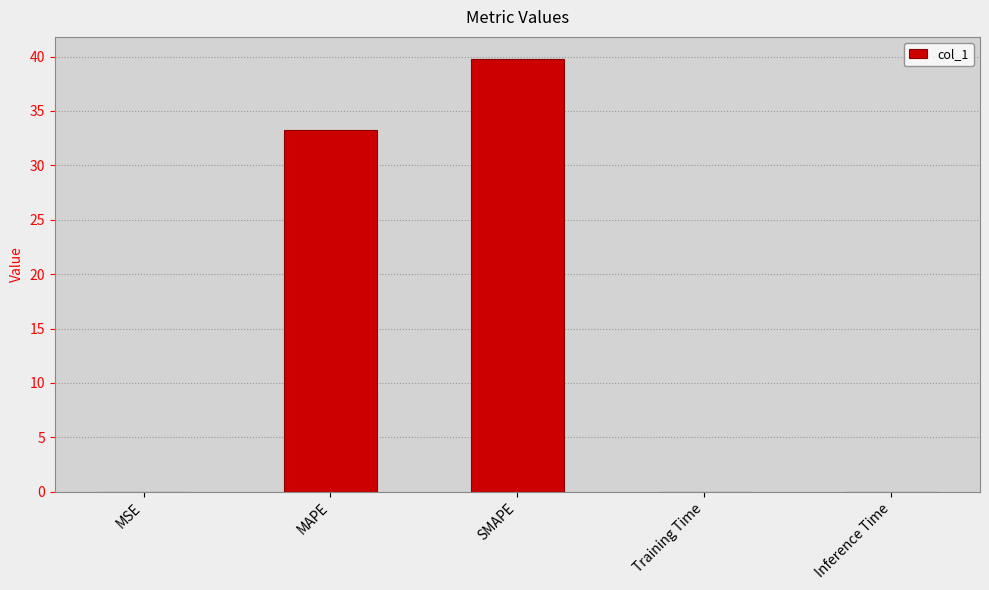

What is the sum of the values at MAPE and Inference Time?

33.2